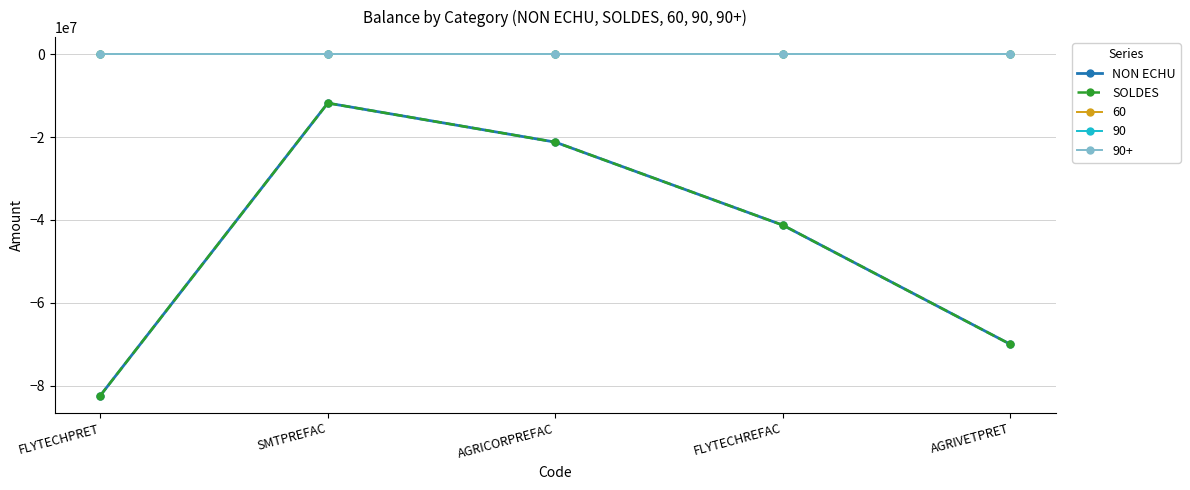

What position from the left is AGRIVETPRET?

5